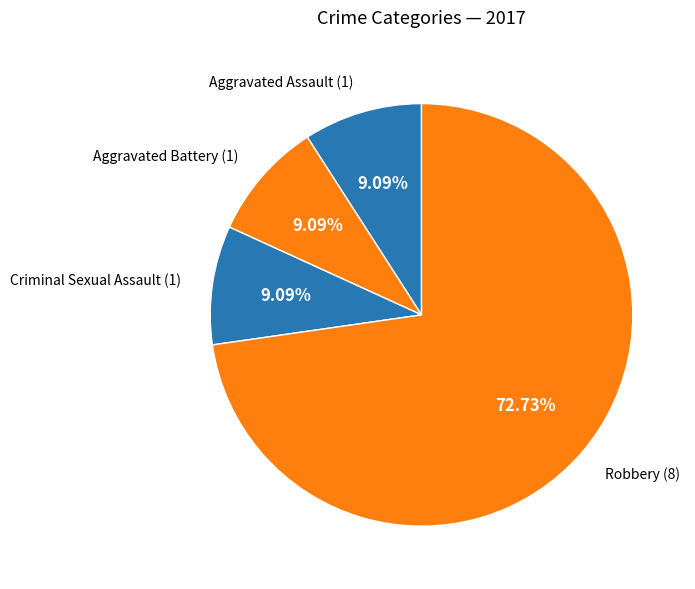

How many segments does this pie chart have?

4